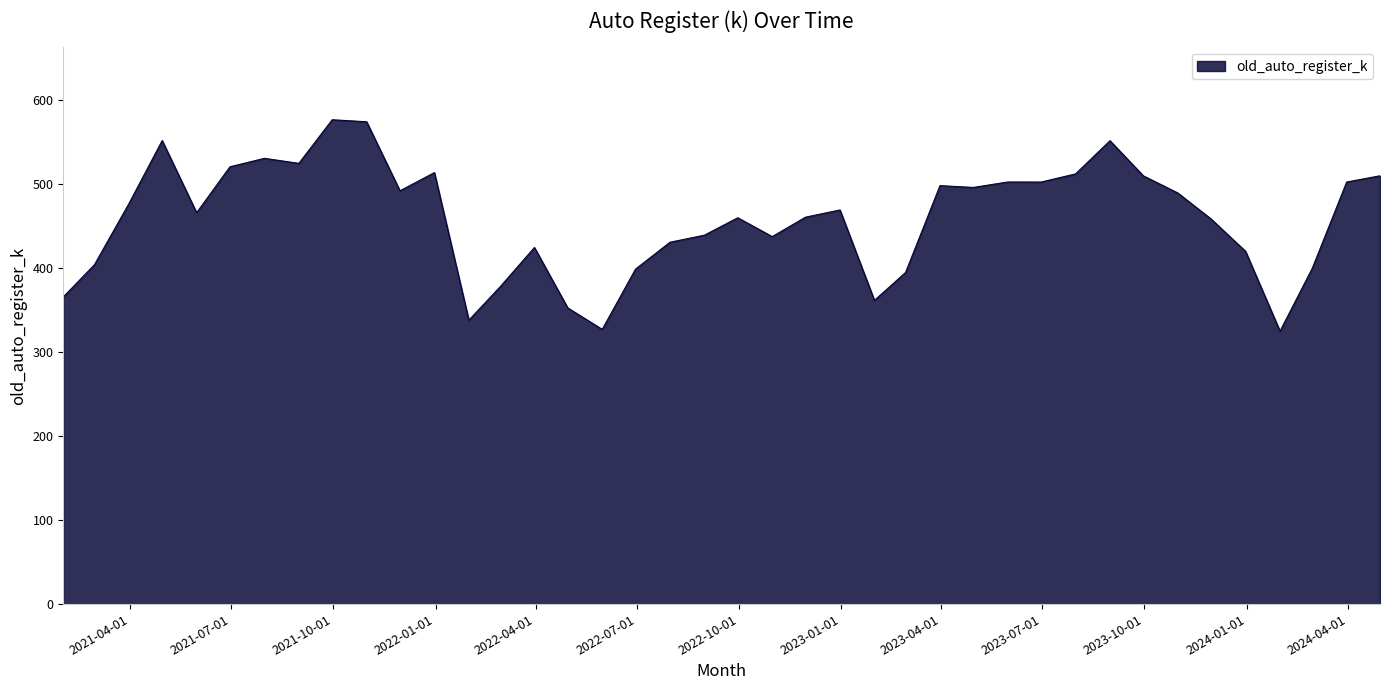

What is the greatest value displayed?

576.2